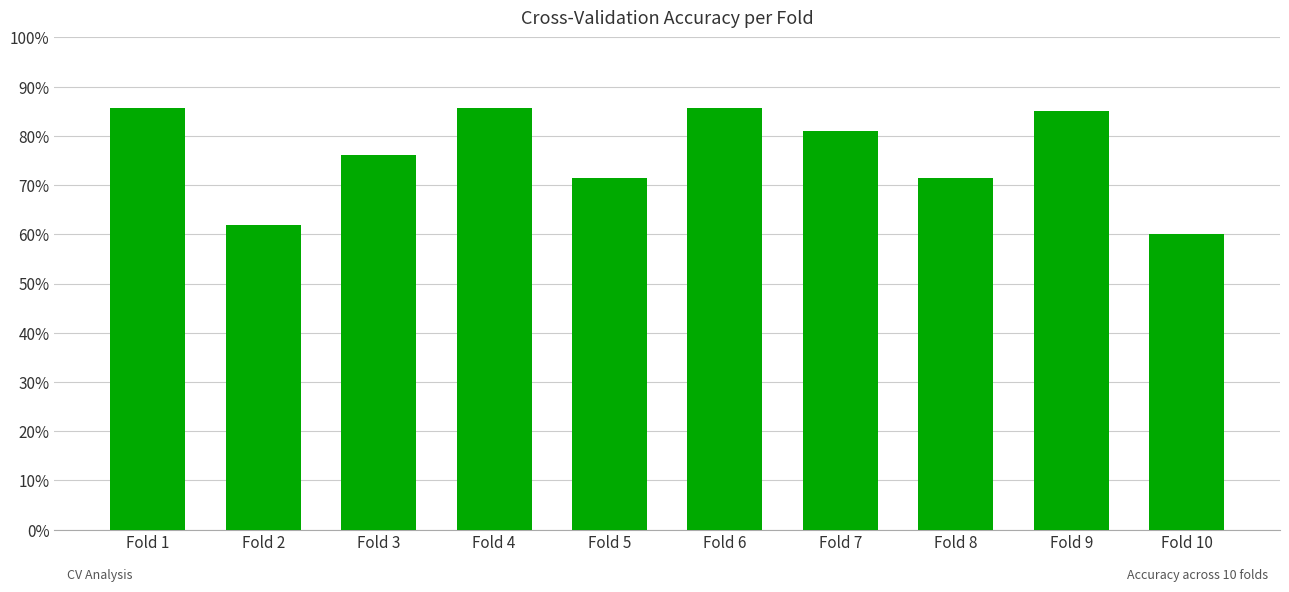

What is the approximate value at Fold 3?

0.8